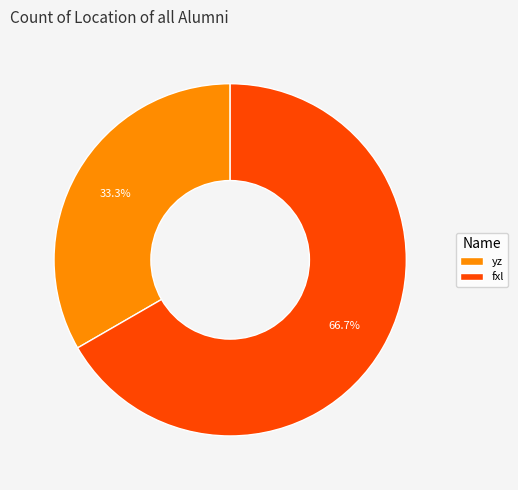

To the nearest percent, what is the average slice percentage?

50%